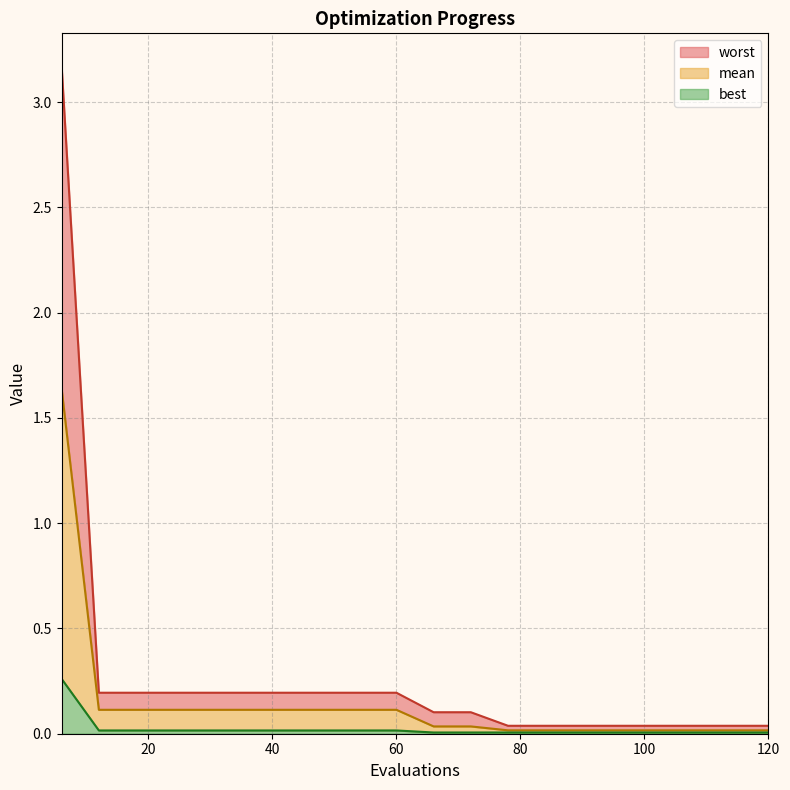

What is the difference between the maximum and minimum values in the mean series?

1.6